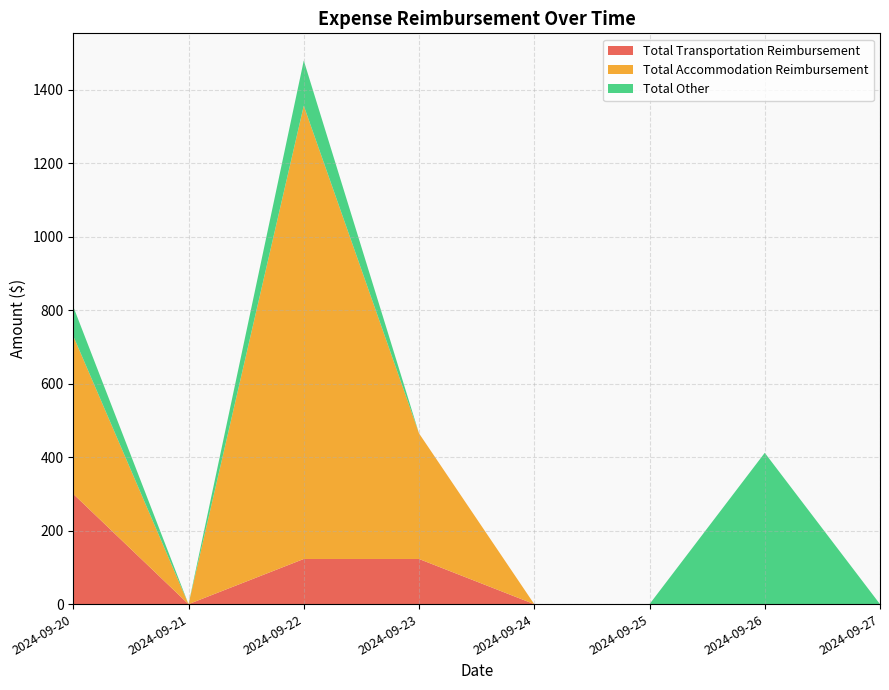

Reading left to right, what are all the values shown in this chart?

Total Transportation Reimbursement: 300	0	123	123	0	0	0	0
Total Accommodation Reimbursement: 430	0	1234	342	0	0	0	0
Total Other: 80	0	123	0	0	0	412	0